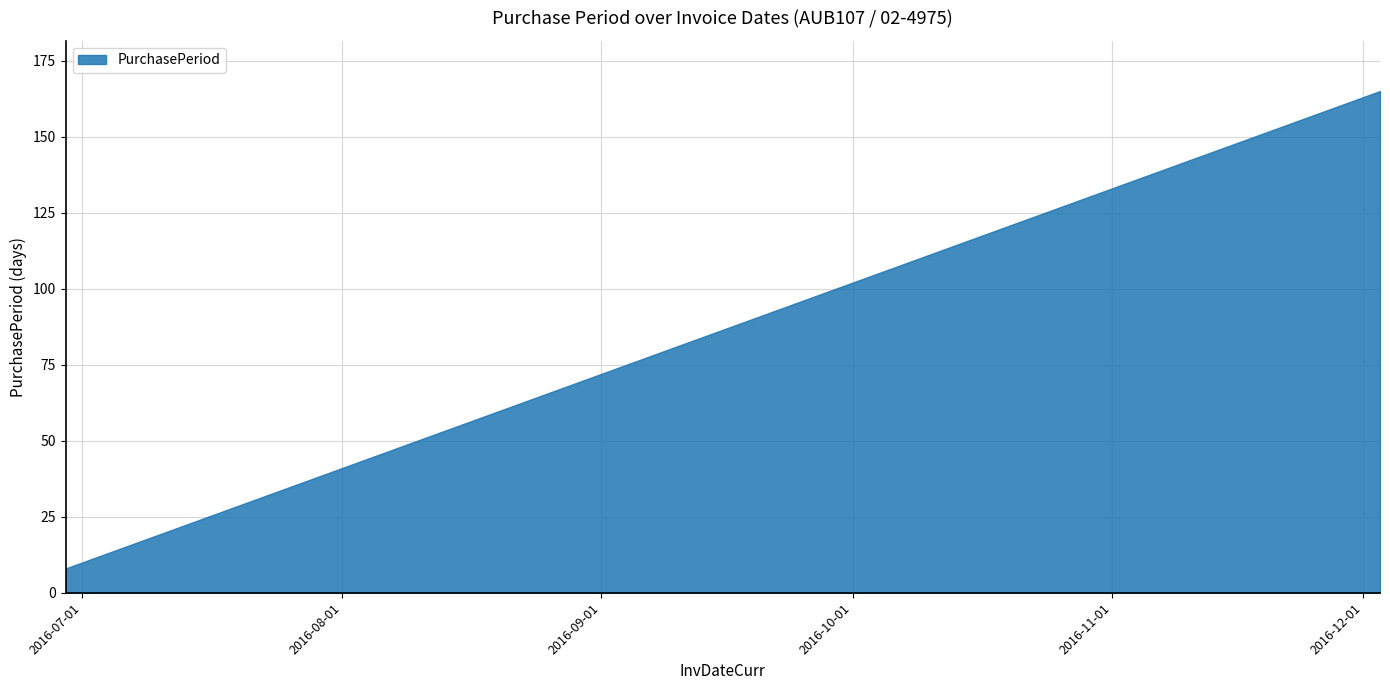

Does the chart have visible grid lines?

Yes